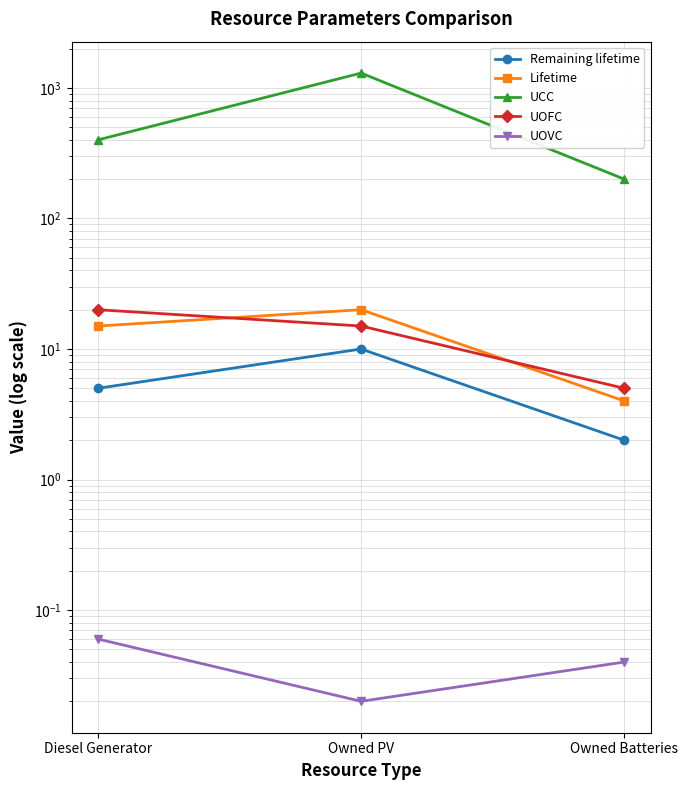

The UOFC series shows 5.0 at Owned Batteries. True or false?

True